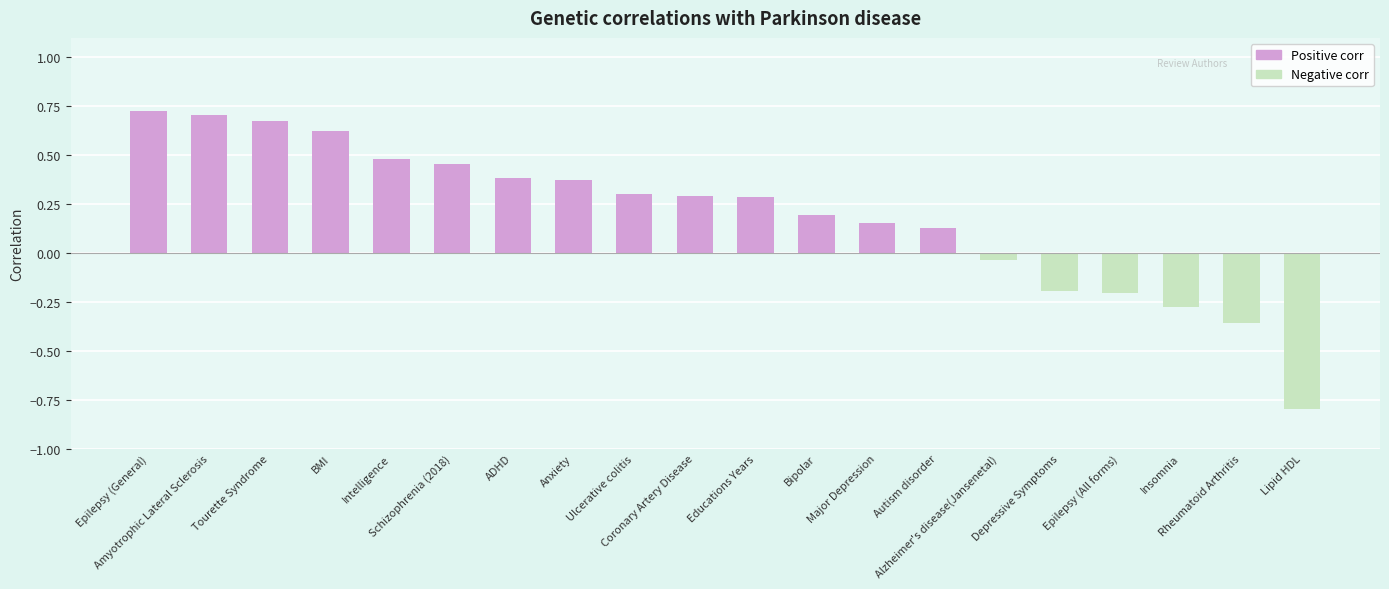

Is it true that Positive corr equals 0.4 at ADHD?

True